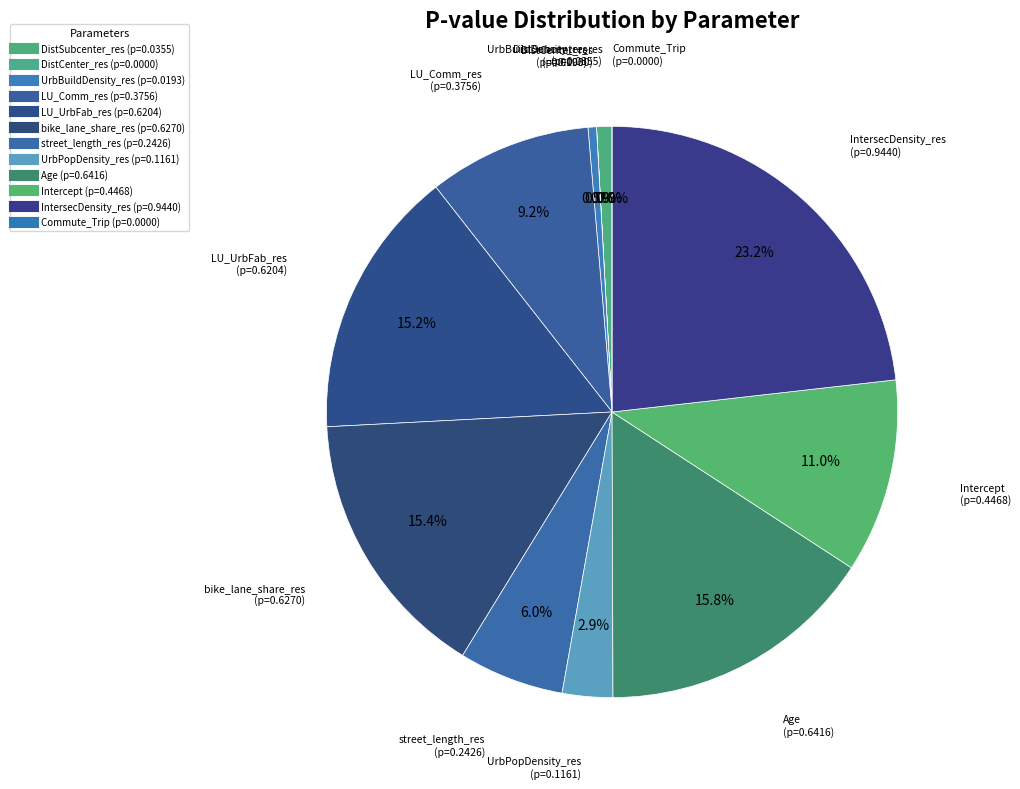

Rank the categories by value from highest to lowest.

IntersecDensity_res, Age, bike_lane_share_res, LU_UrbFab_res, Intercept, LU_Comm_res, street_length_res, UrbPopDensity_res, DistSubcenter_res, UrbBuildDensity_res, DistCenter_res, Commute_Trip